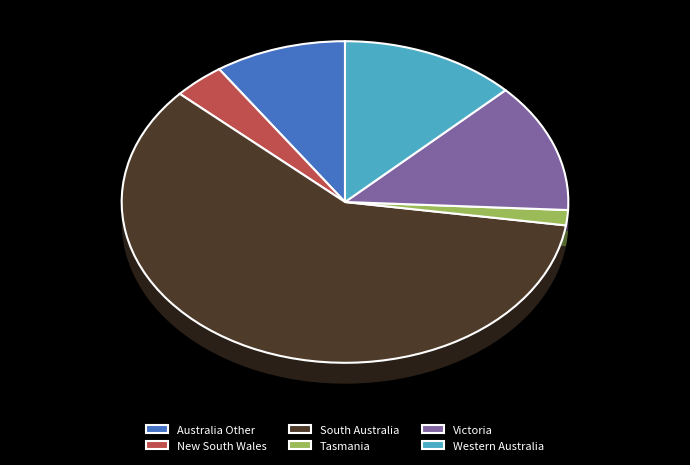

Does Victoria account for over 50% of the chart?

No